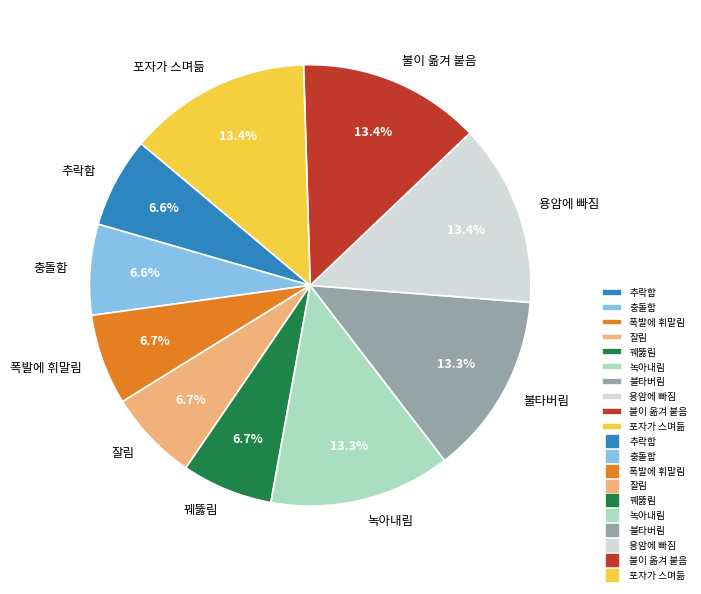

To the nearest percent, what percentage of the pie is 꿰뚫림?

7%